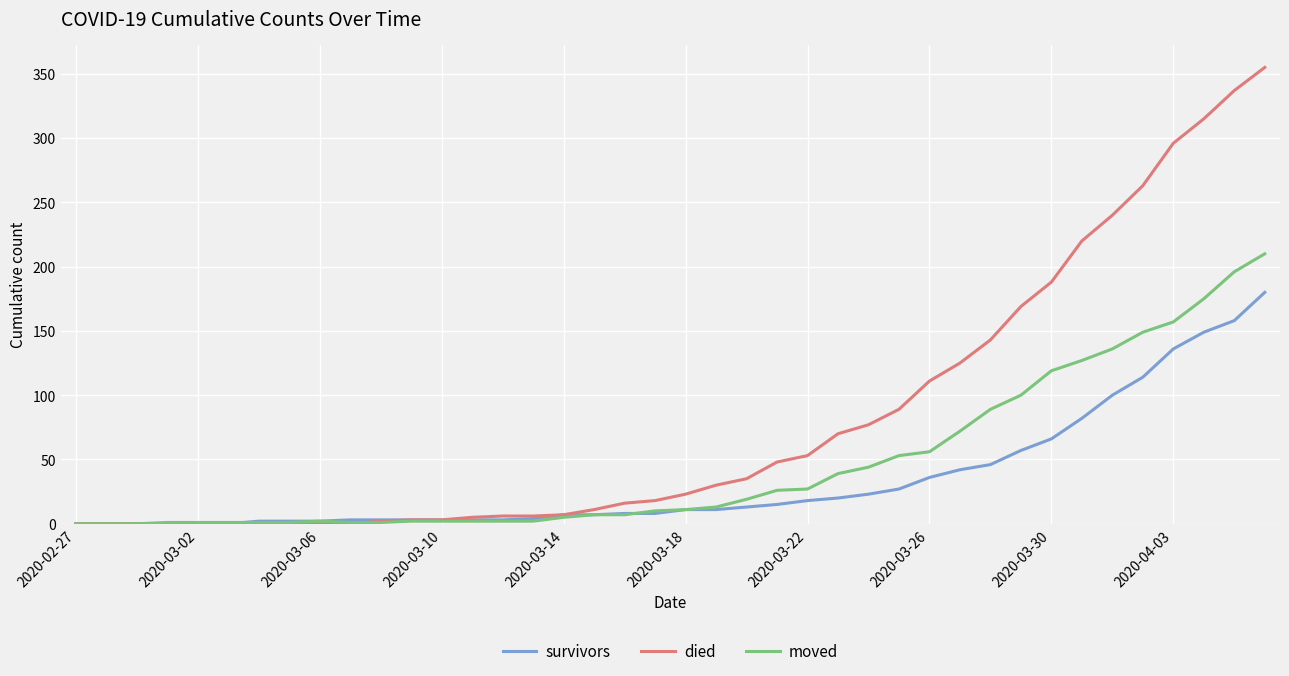

Which series has the largest range (max minus min)?

died